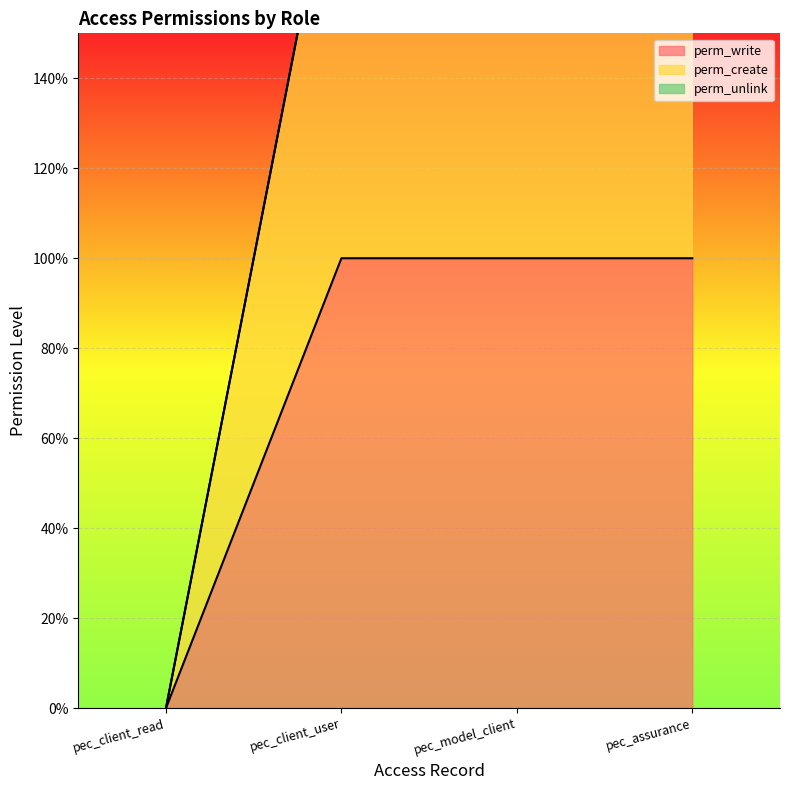

Count the perm_create values in the range 2 to 3.

3